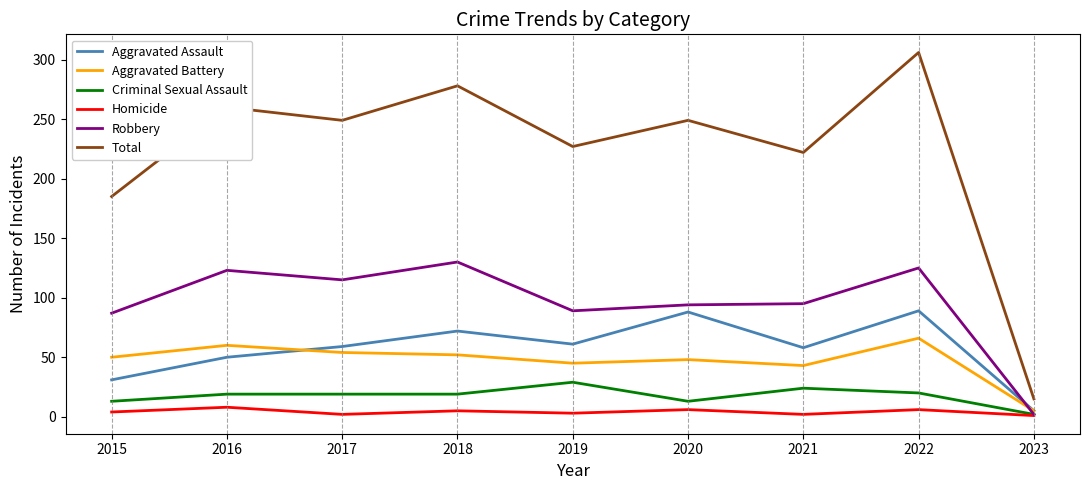

The Total series shows 185 at 2015. True or false?

True